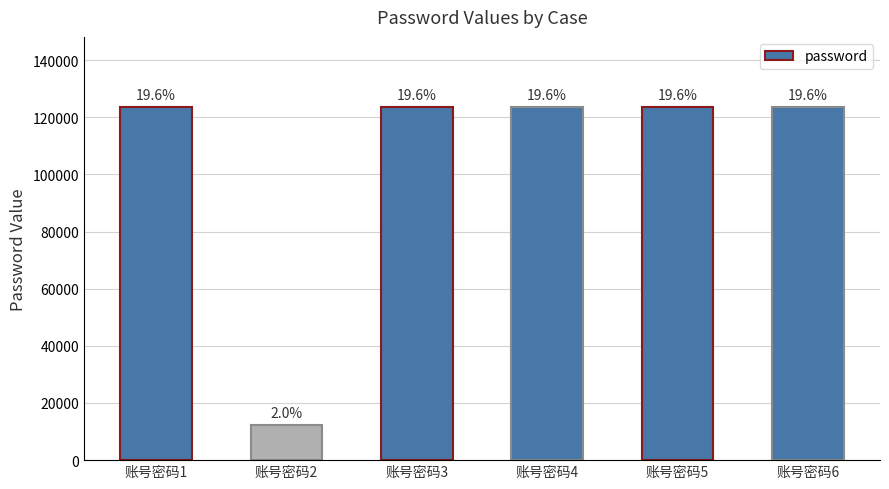

How many bars are there in total?

6